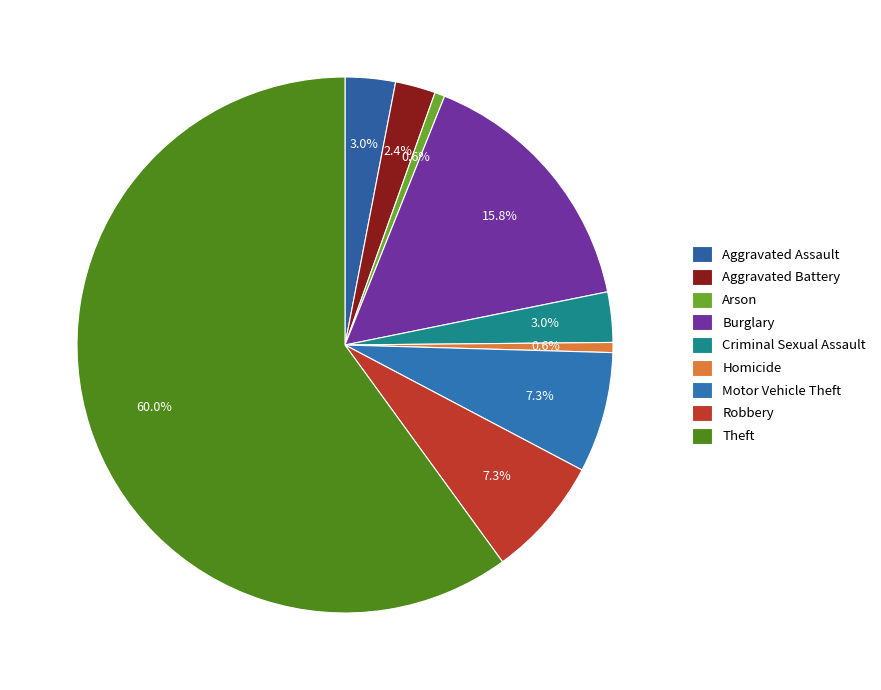

To the nearest percent, what percentage of the pie is Aggravated Assault?

3%